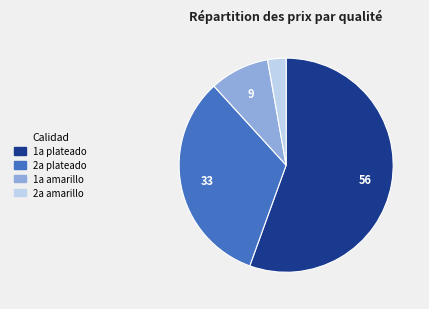

Rank the categories by value from lowest to highest.

2a amarillo, 1a amarillo, 2a plateado, 1a plateado